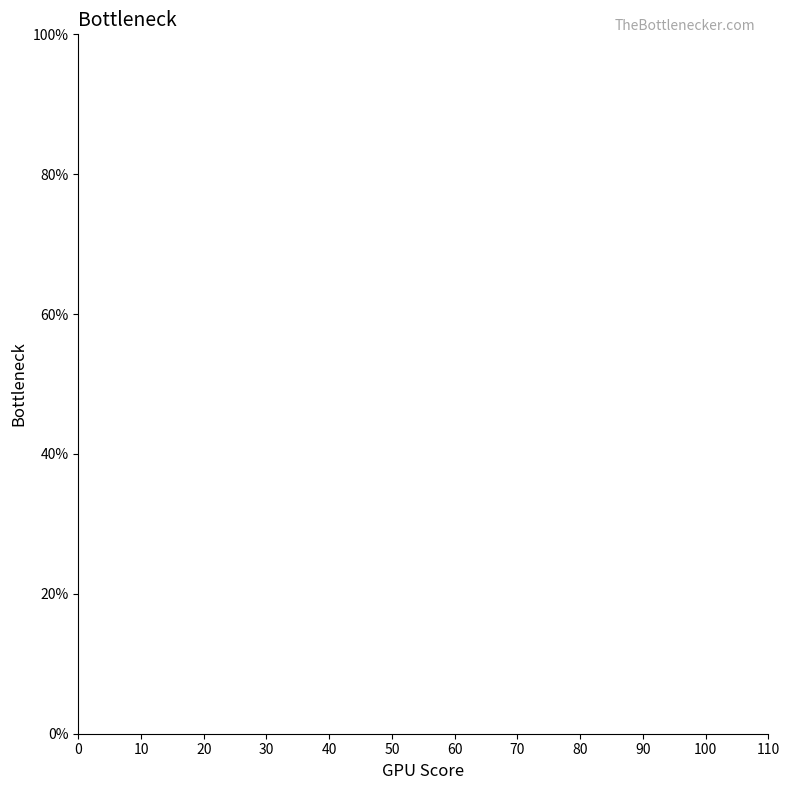

What is the greatest value displayed?

100.0